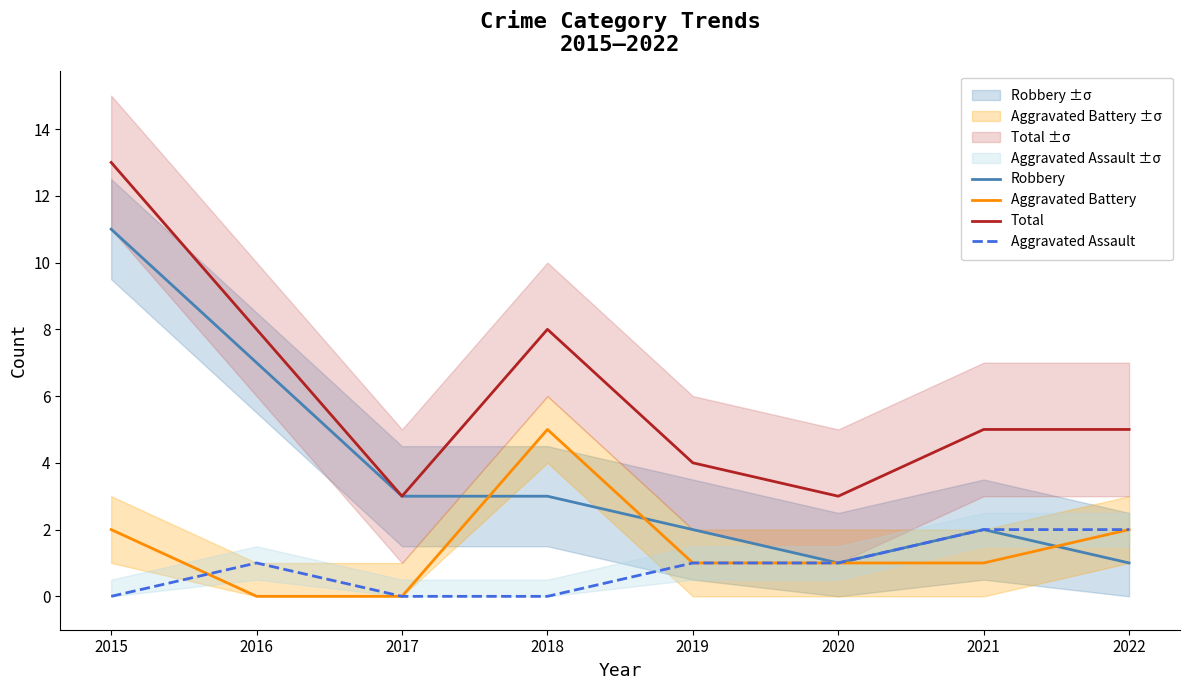

What is the maximum value shown in the chart?

13